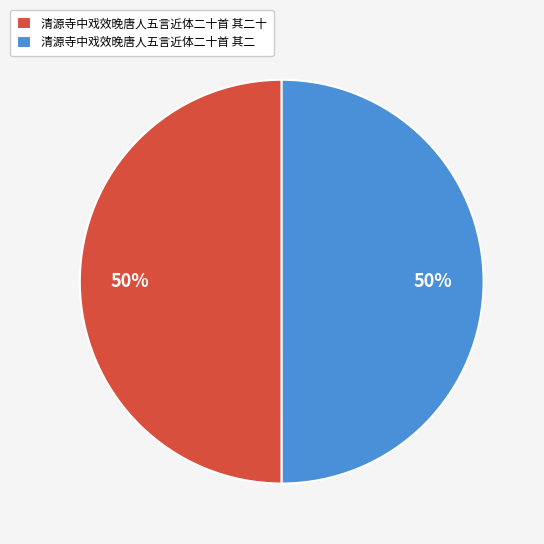

Do 清源寺中戏效晚唐人五言近体二十首 其二 and 清源寺中戏效晚唐人五言近体二十首 其二十 together represent more than half of the pie?

Yes